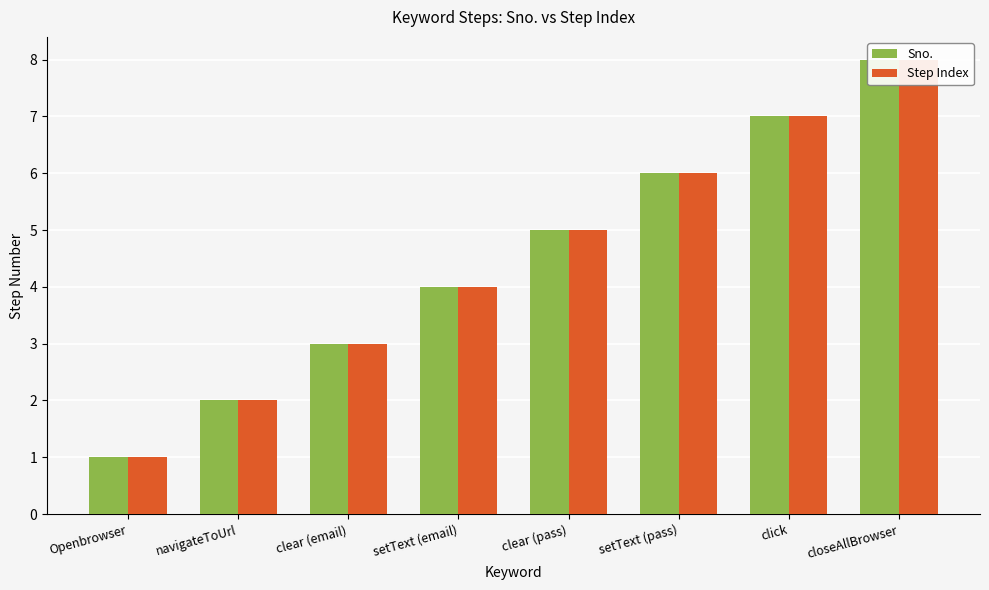

How many bars are there in each group?

2